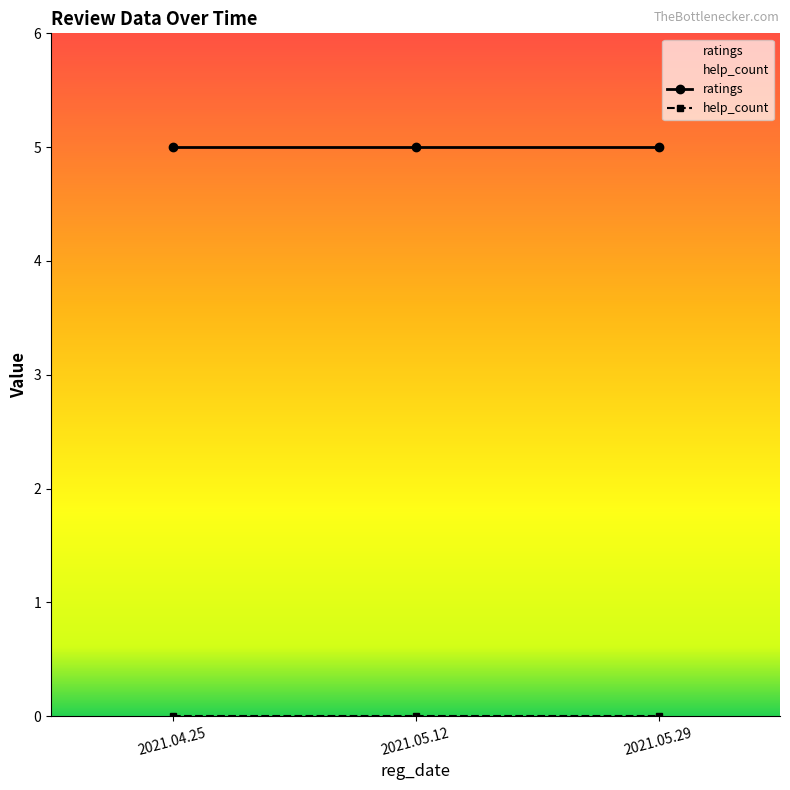

Reading right to left, transcribe all the data shown in this chart.

ratings: 5	5	5
help_count: 0	0	0